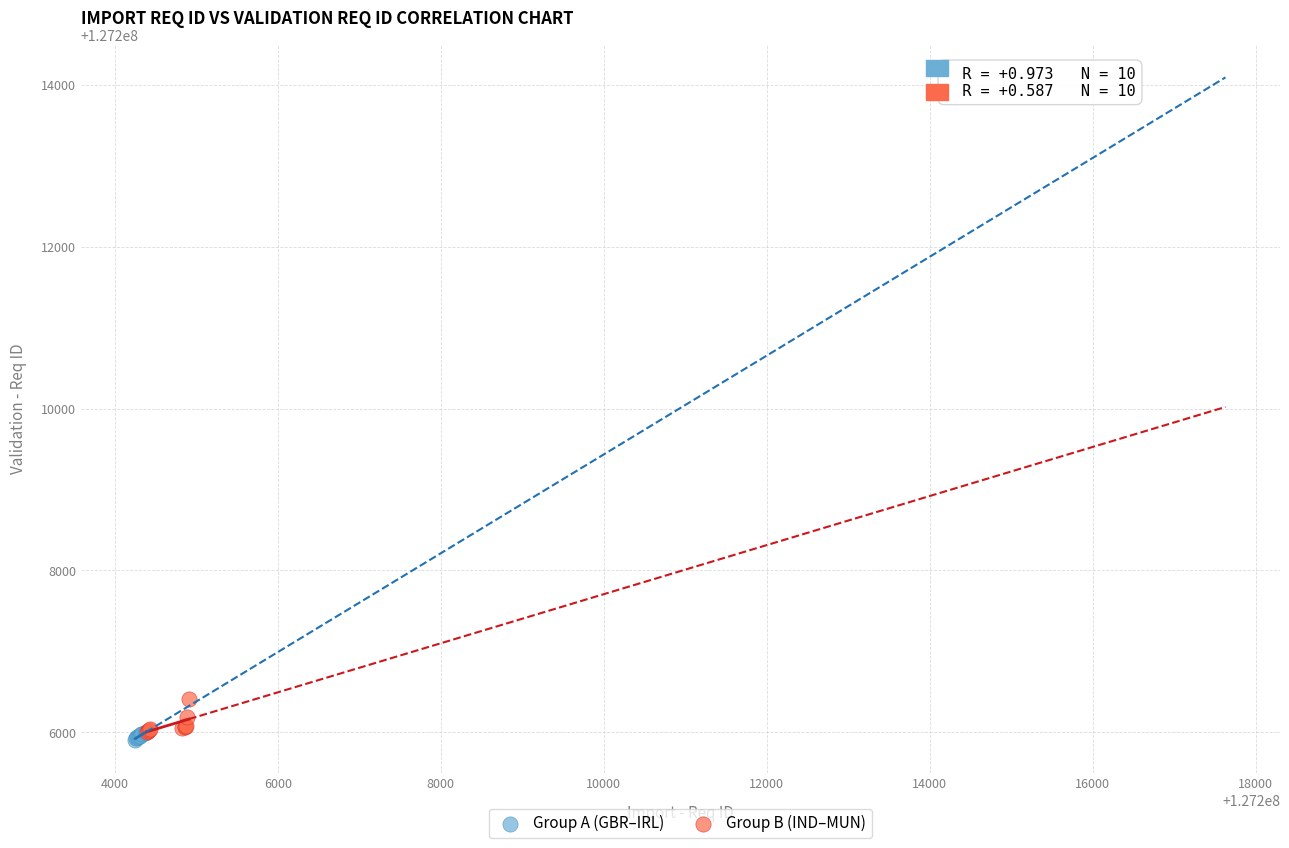

Which series reaches the maximum Y coordinate?

Group B (IND–MUN)